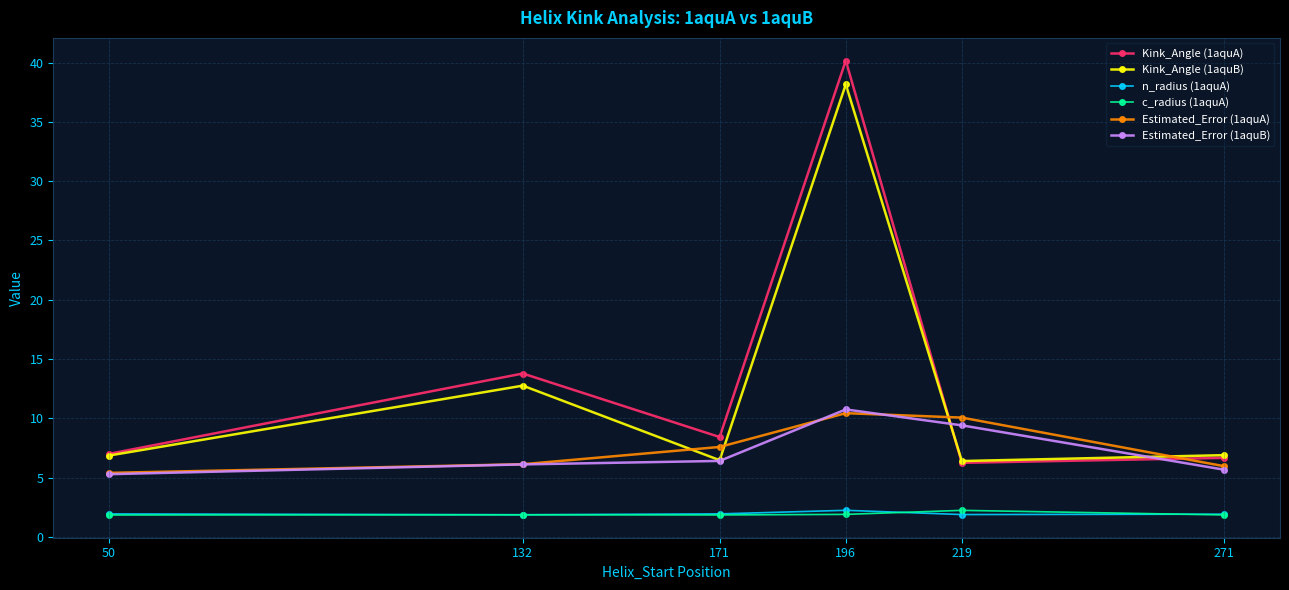

At which category does Kink_Angle (1aquA) reach its first local valley?

171